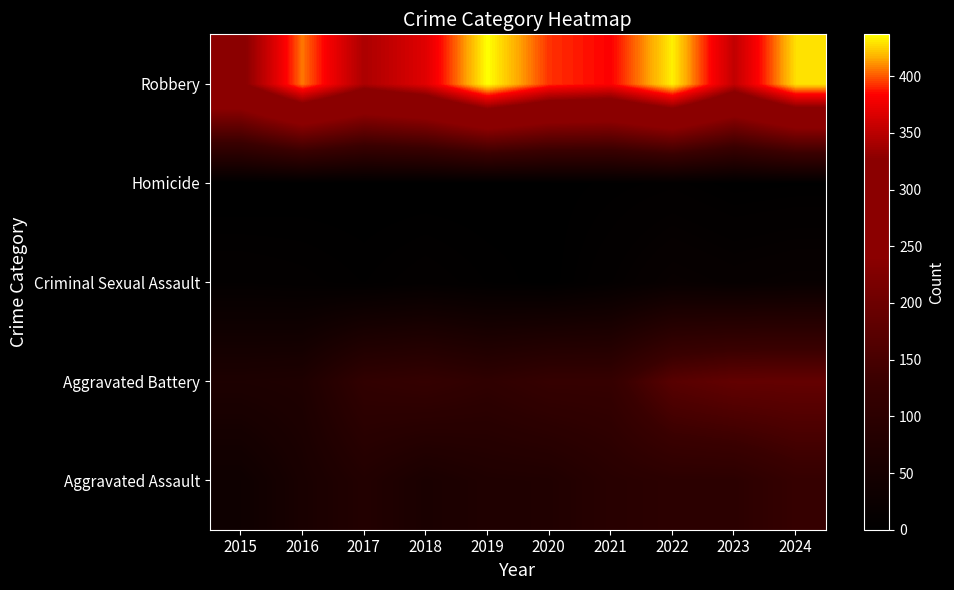

At which category is the sum across all series the highest?

2024